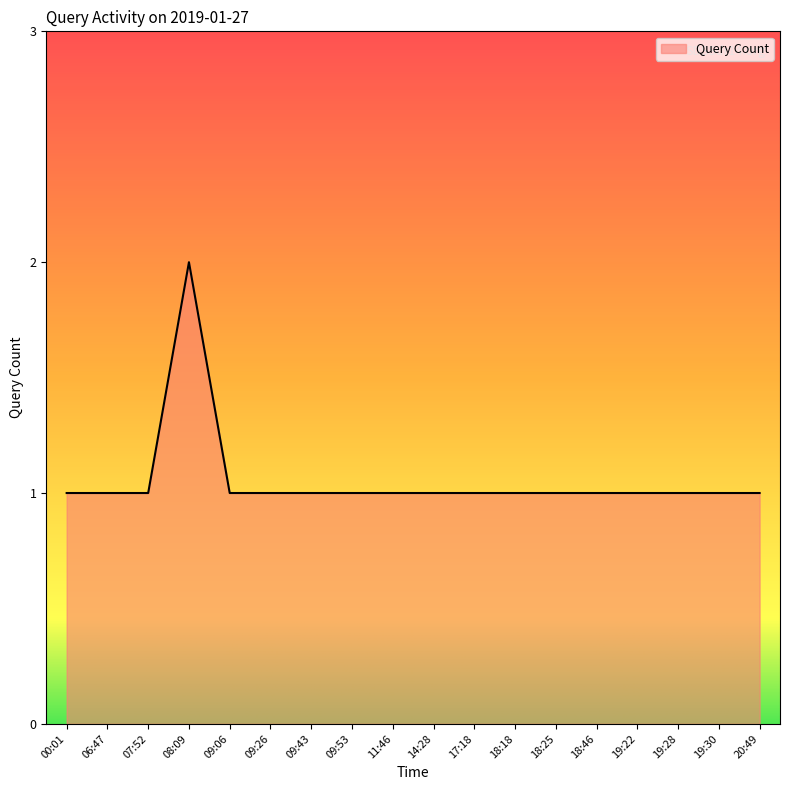

Which label corresponds to the largest value in the chart?

08:09